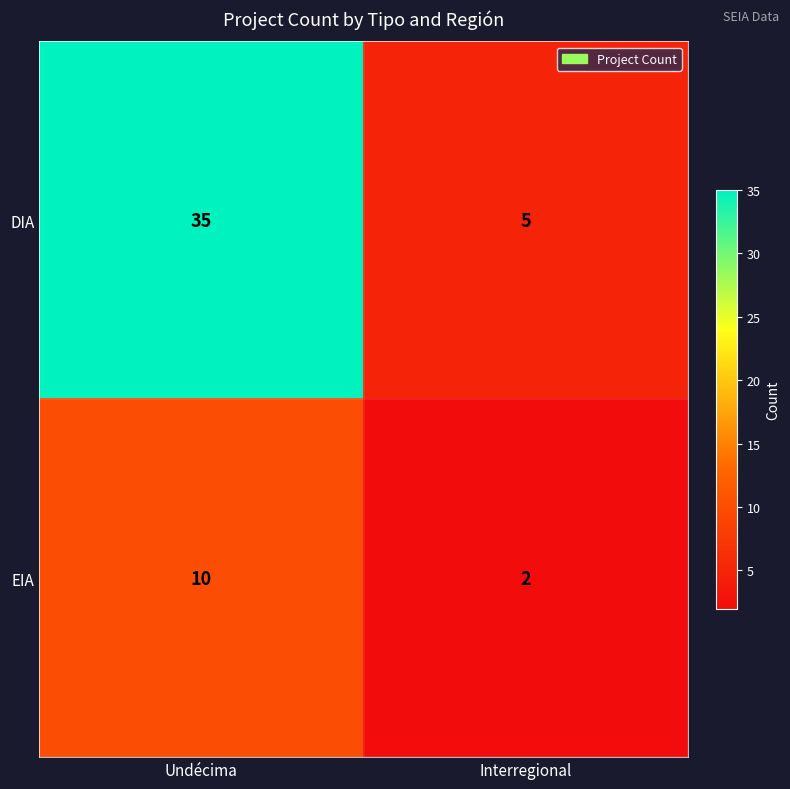

Reading left to right, list all the values displayed in this chart.

DIA: Undécima=35	Interregional=5
EIA: Undécima=10	Interregional=2